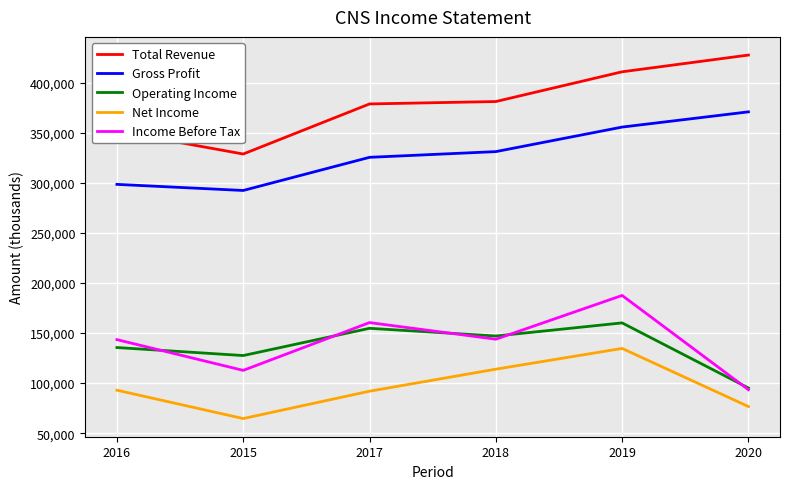

What is the difference between the maximum and minimum values in the Gross Profit series?

78500